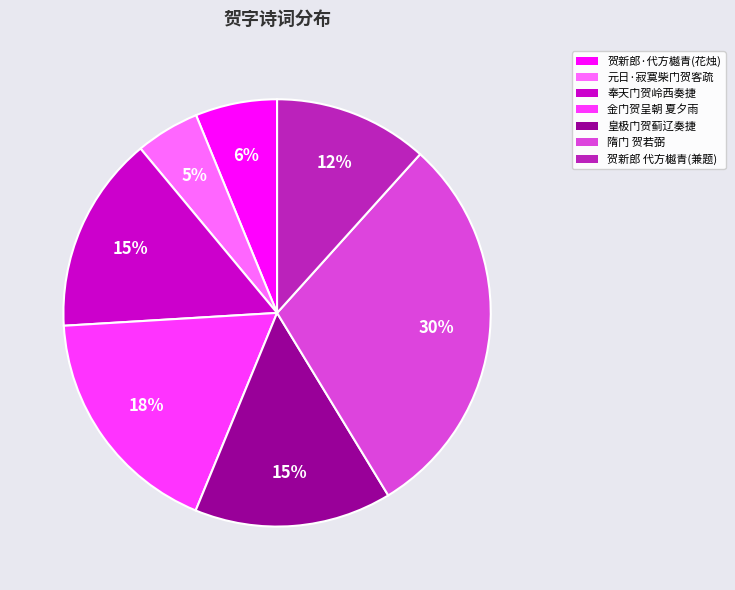

Is there a majority slice in this chart?

No